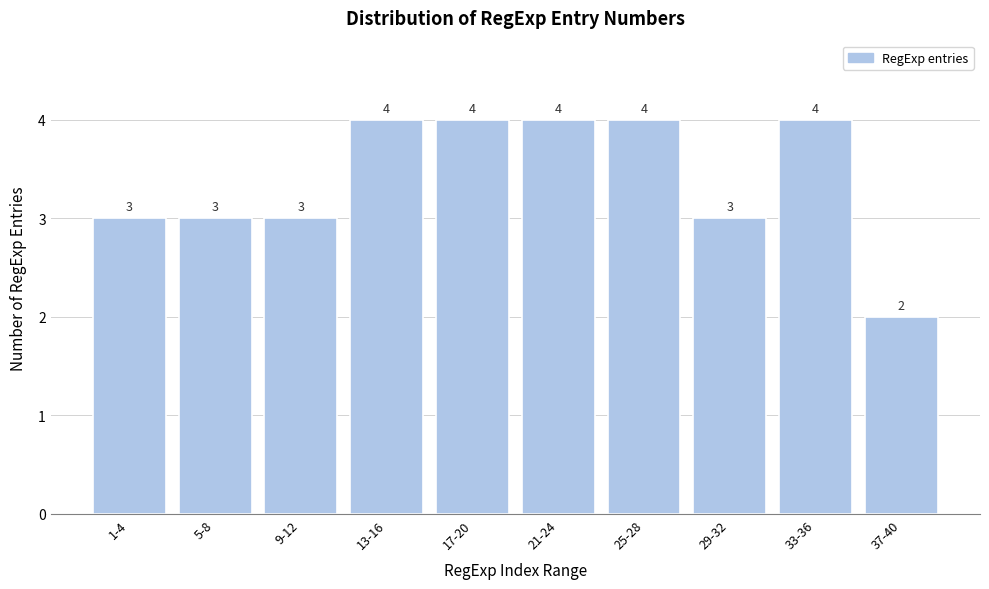

Reading left to right, list all the values displayed in this chart.

3	3	3	4	4	4	4	3	4	2